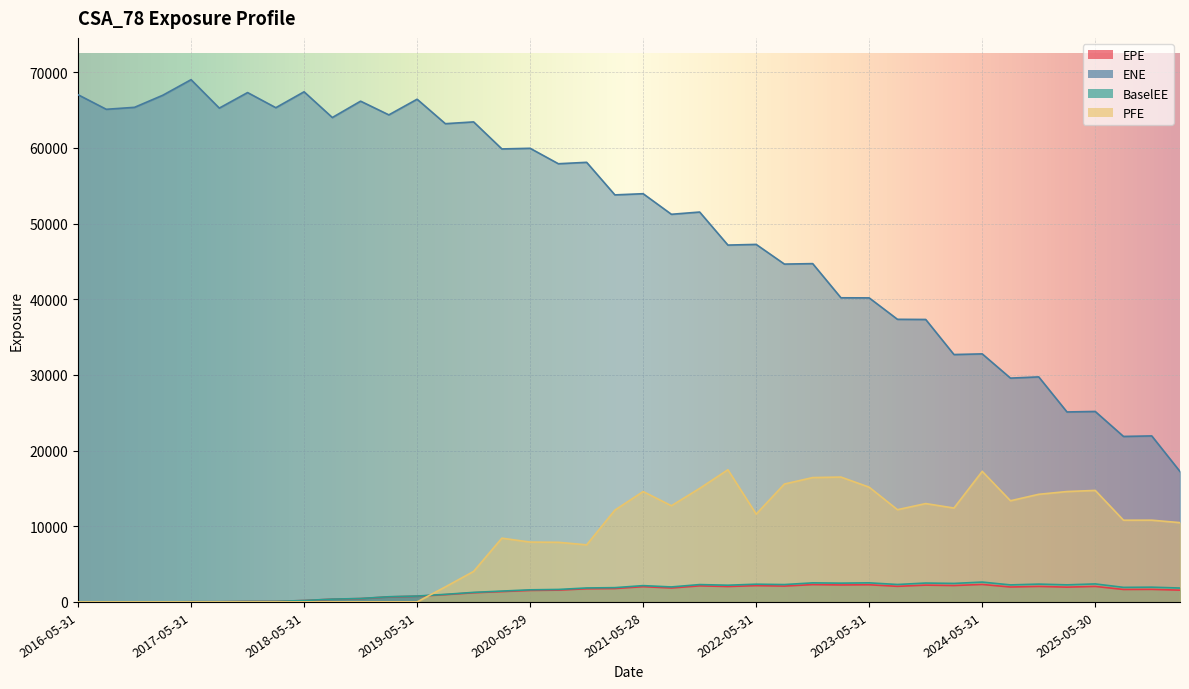

What is the difference between the highest and lowest values at 2026-02-27?

15679.6